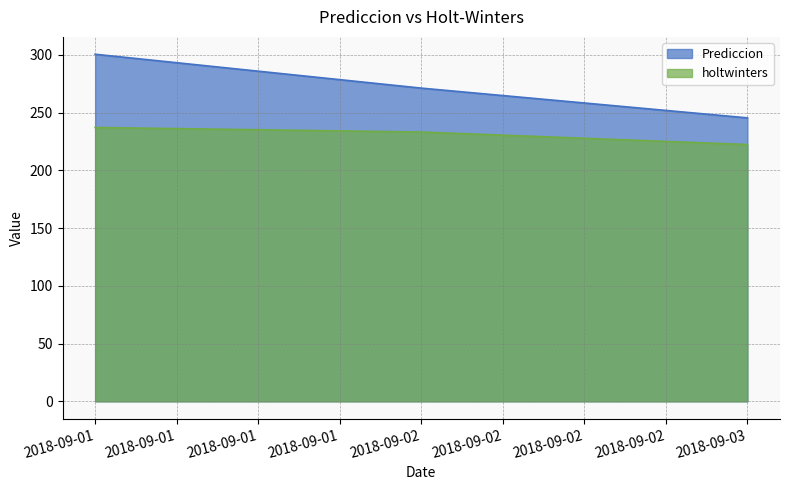

Read the Prediccion value at 2018-09-02.

271.2